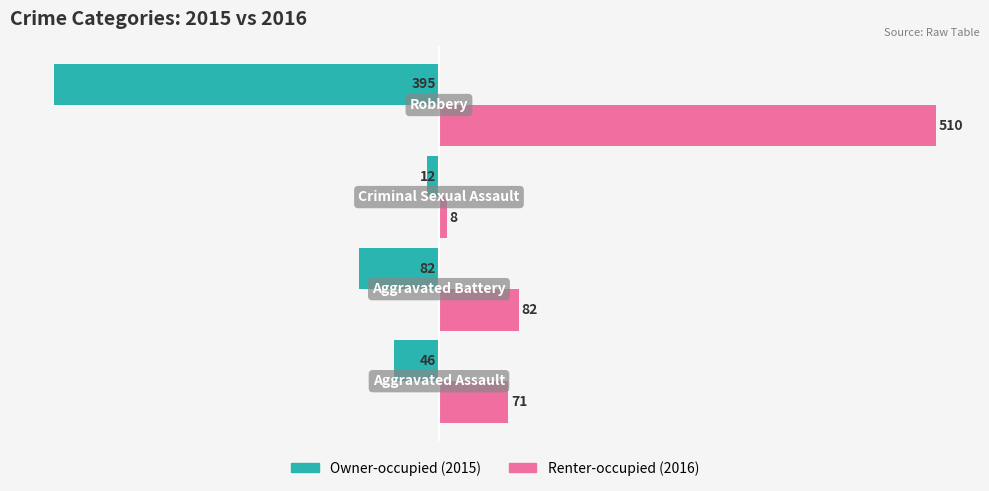

What is the greatest value displayed?

510